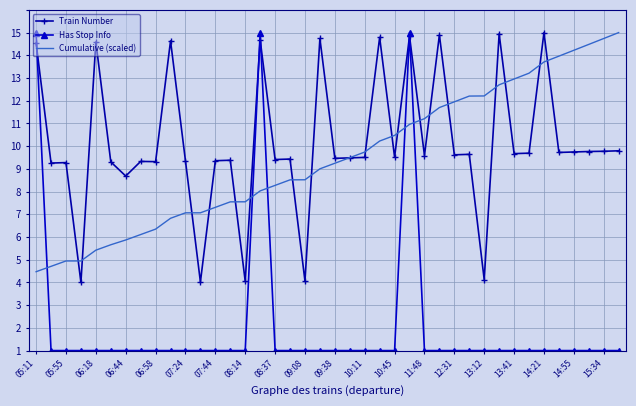

What are all the series names shown in the legend?

Train Number, Has Stop Info, Cumulative (scaled)